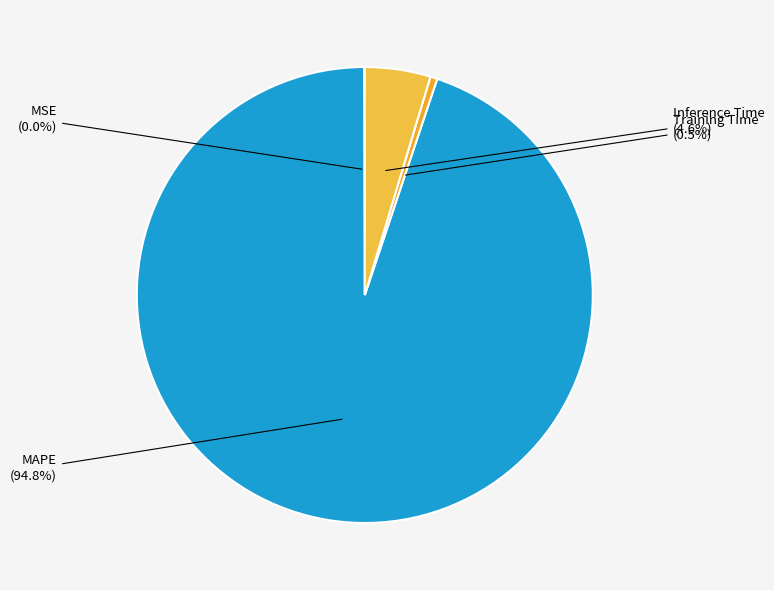

Does Inference Time represent more than half of the total?

No